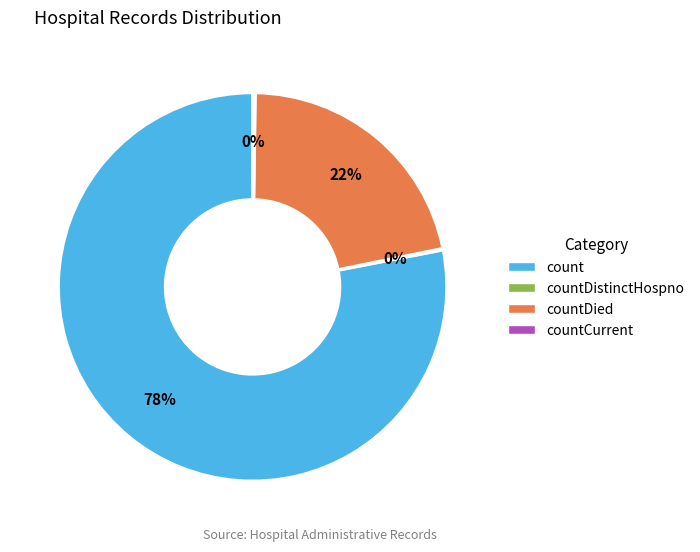

To the nearest percent, what is the average slice percentage?

25%